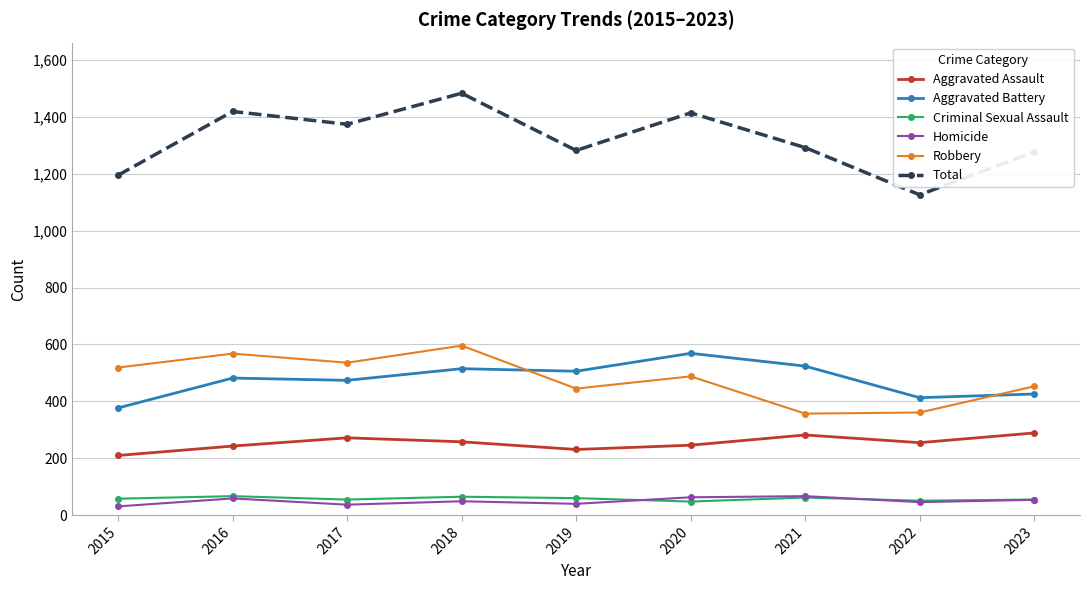

What is the difference between the Criminal Sexual Assault values at 2017 and 2019?

5